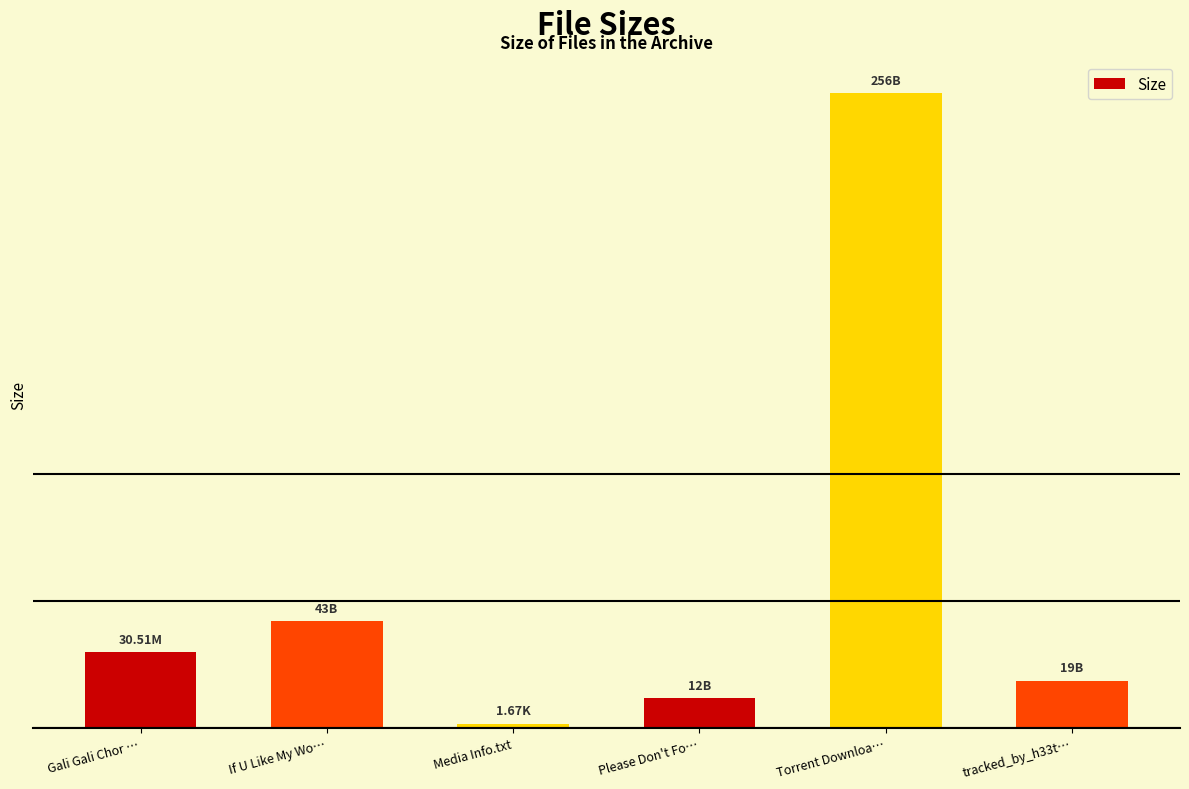

What is the change in value from If U Like My Wo… to Torrent Downloa…?

+213.0